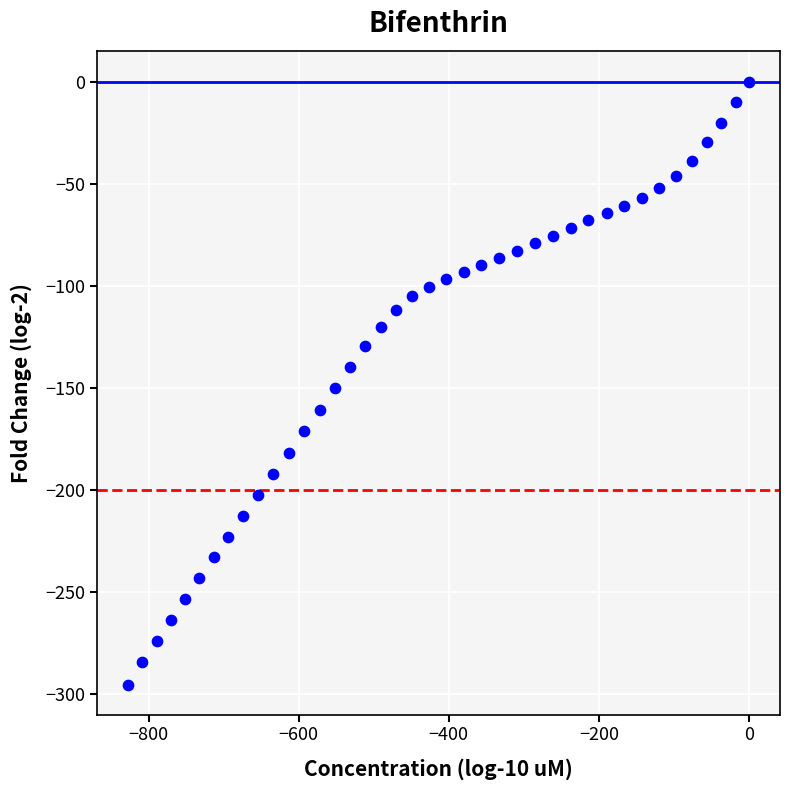

What Y value in the scatter plot is closest to -147?

-150.4